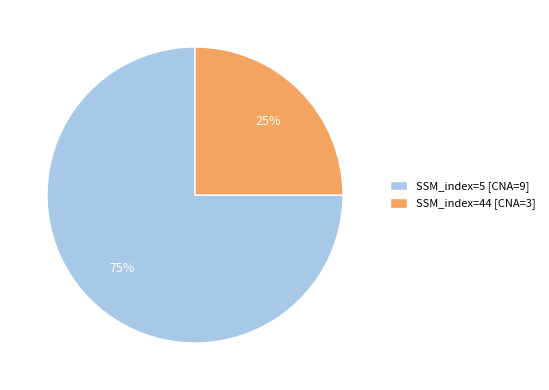

To the nearest percent, what portion does SSM_index=44 [CNA=3] represent?

25%